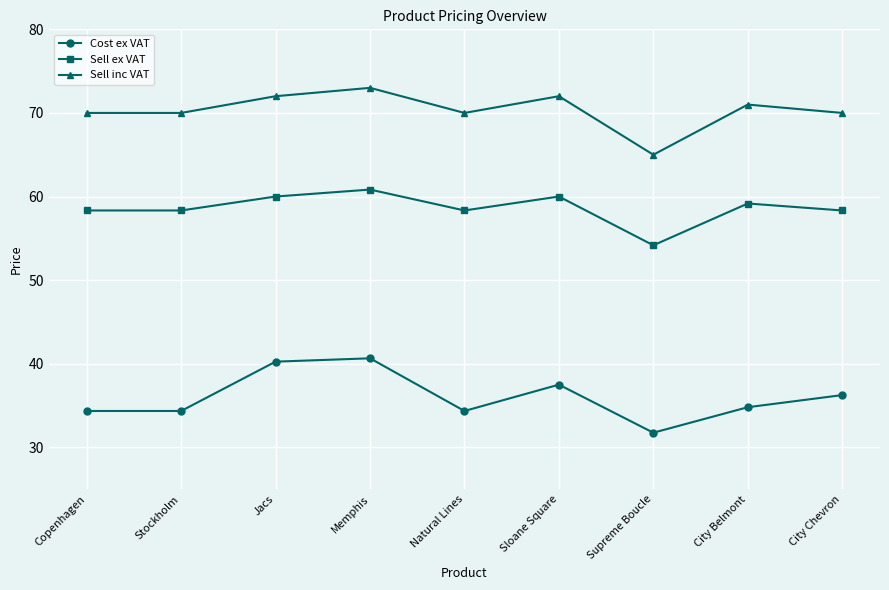

What is the minimum value shown in the chart?

31.8